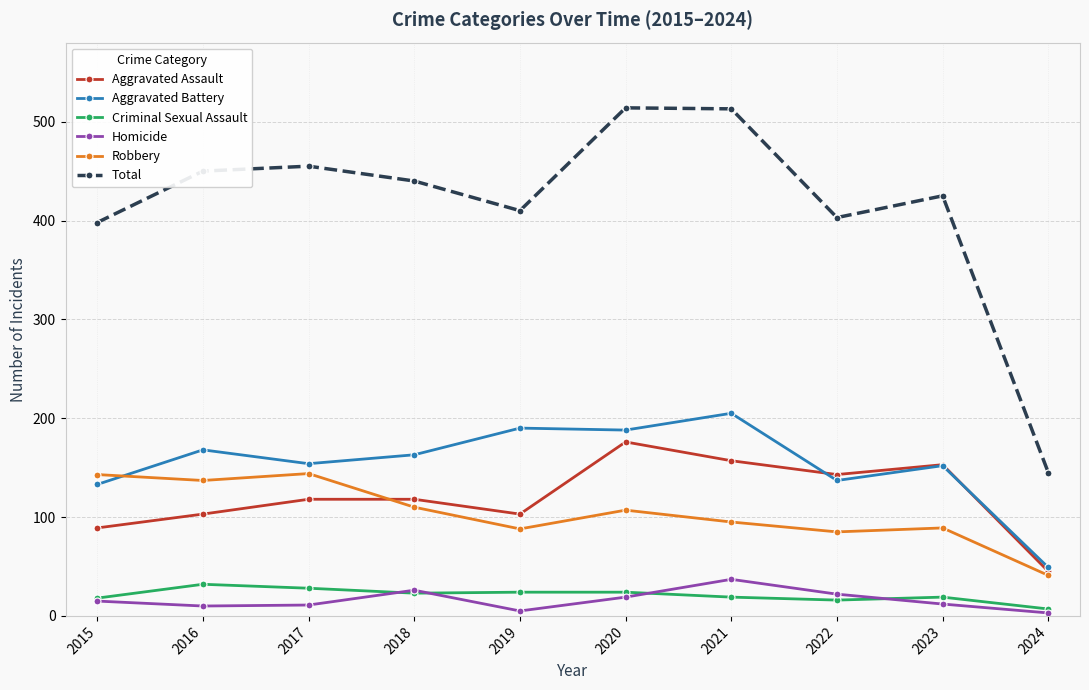

Where is the first local minimum for Robbery?

2016